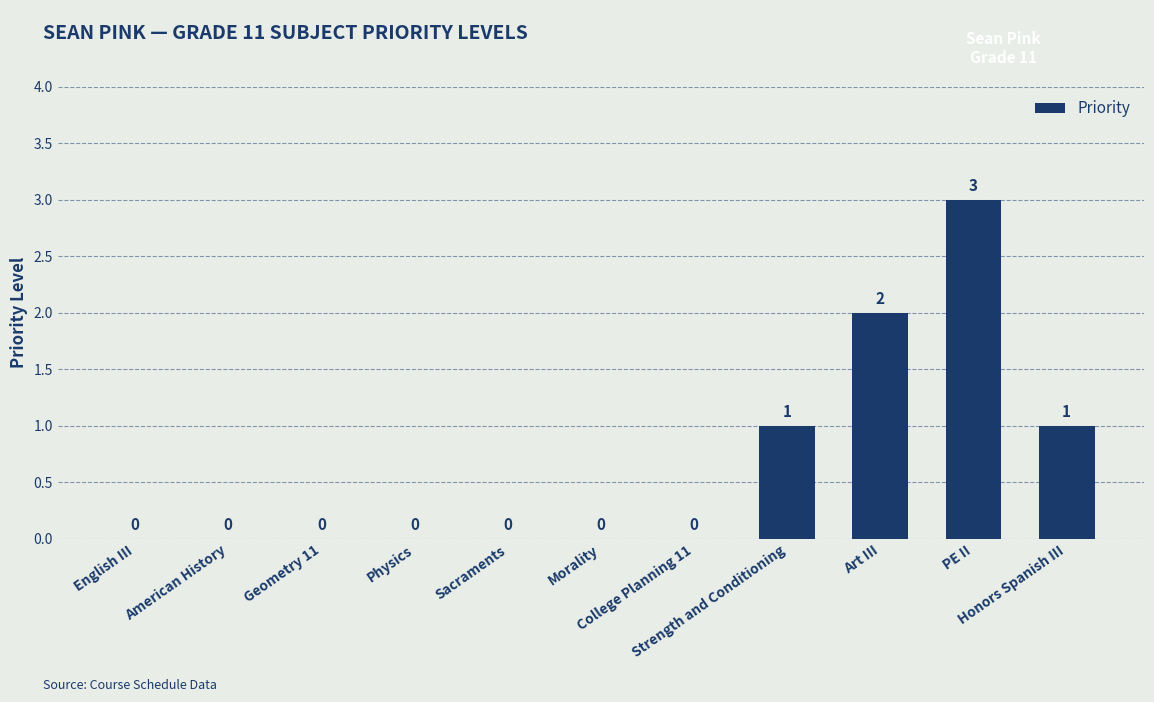

What is the greatest value displayed?

3